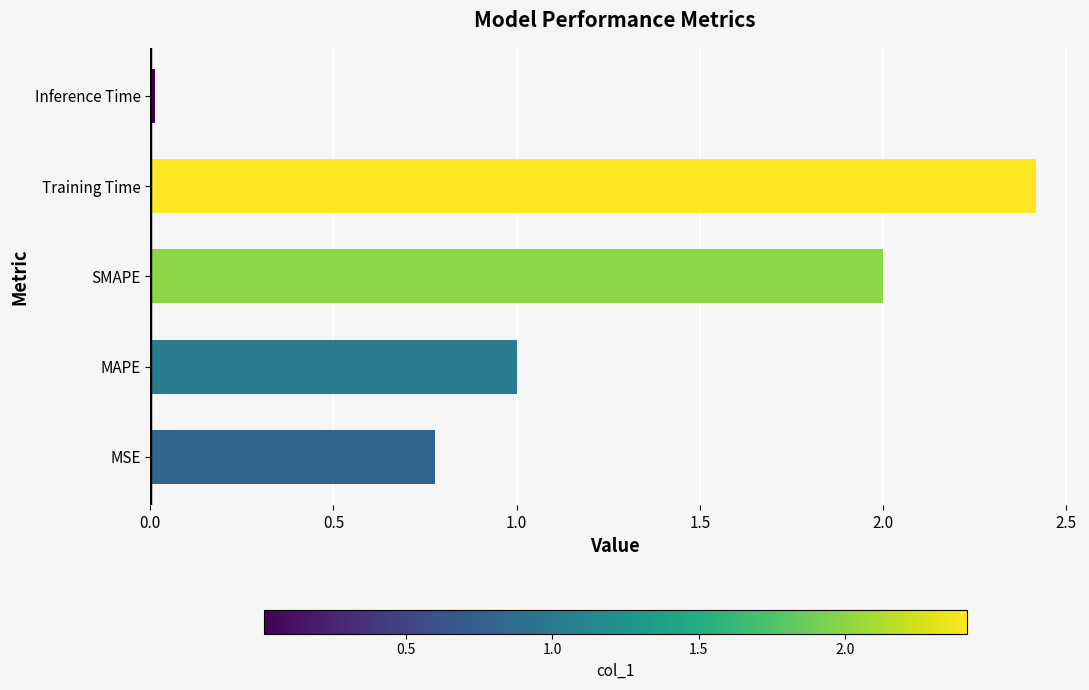

Where is the data nearest to the value 1?

MAPE